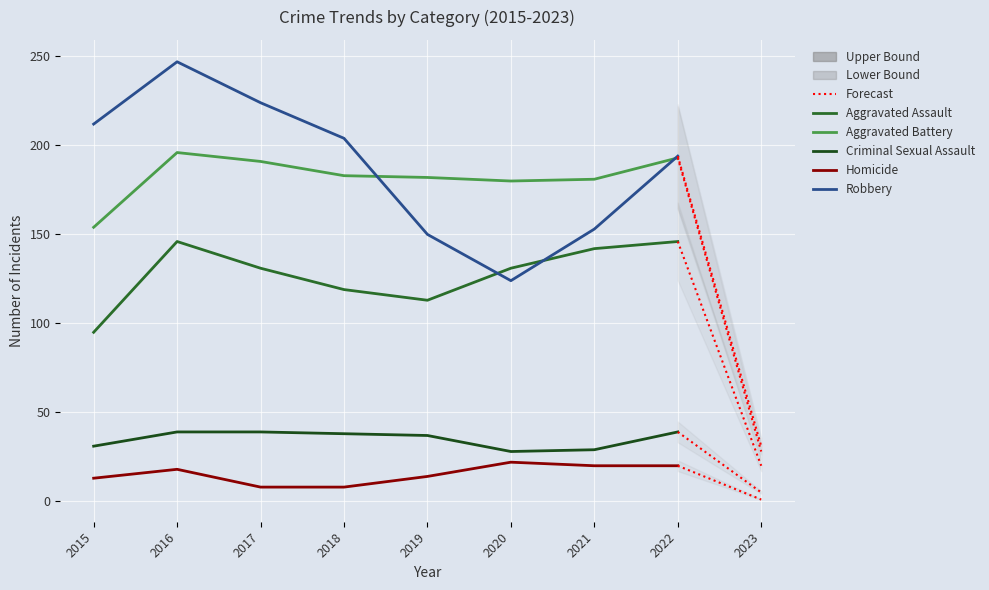

Which has a higher value, 2017 or 2020?

2017